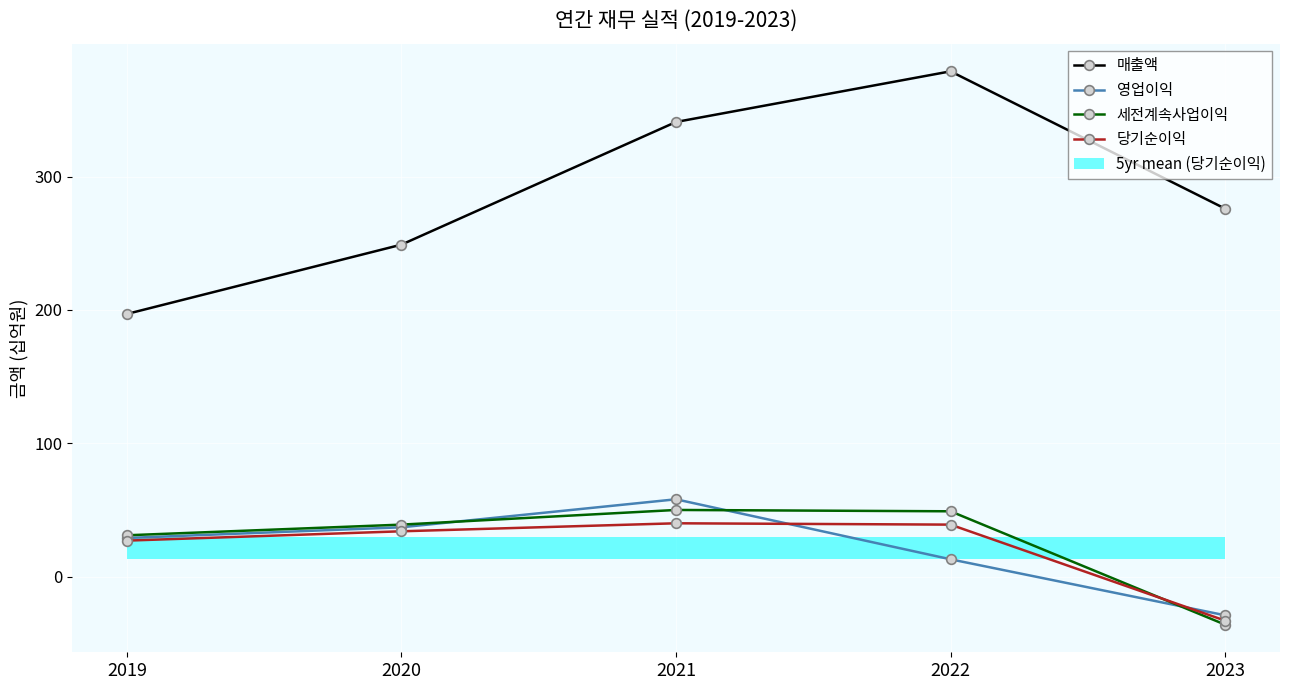

Is this an area chart (filled region under the line)?

No